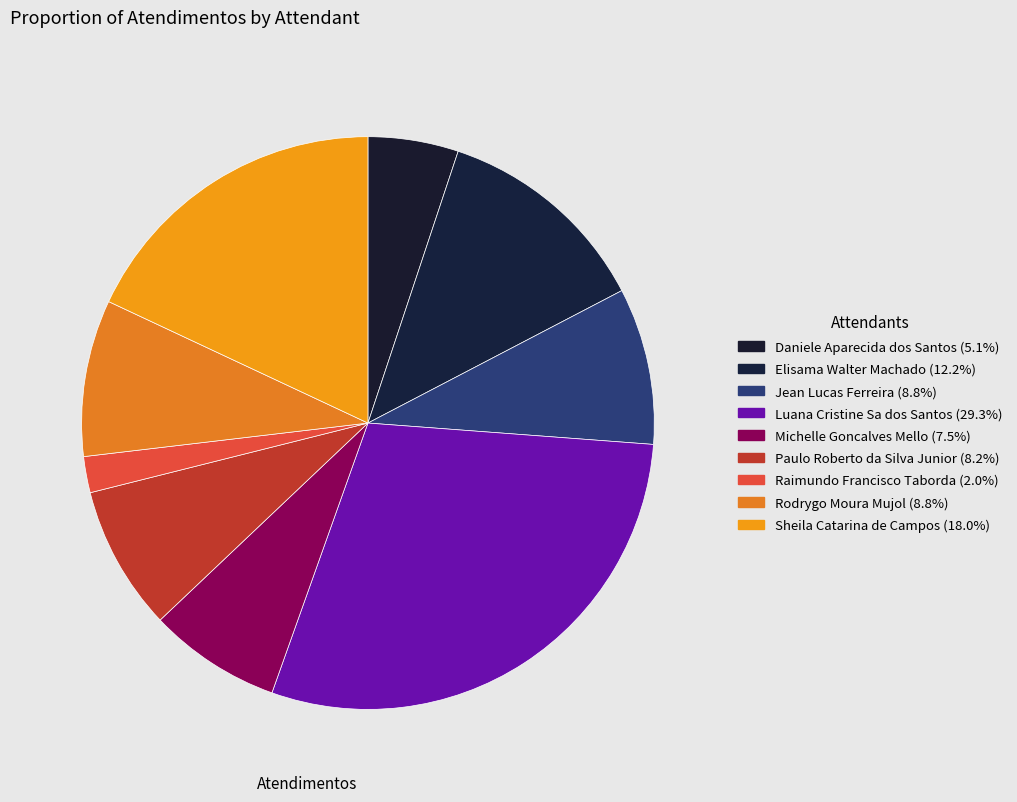

What is the smallest slice in the pie chart?

Raimundo Francisco Taborda